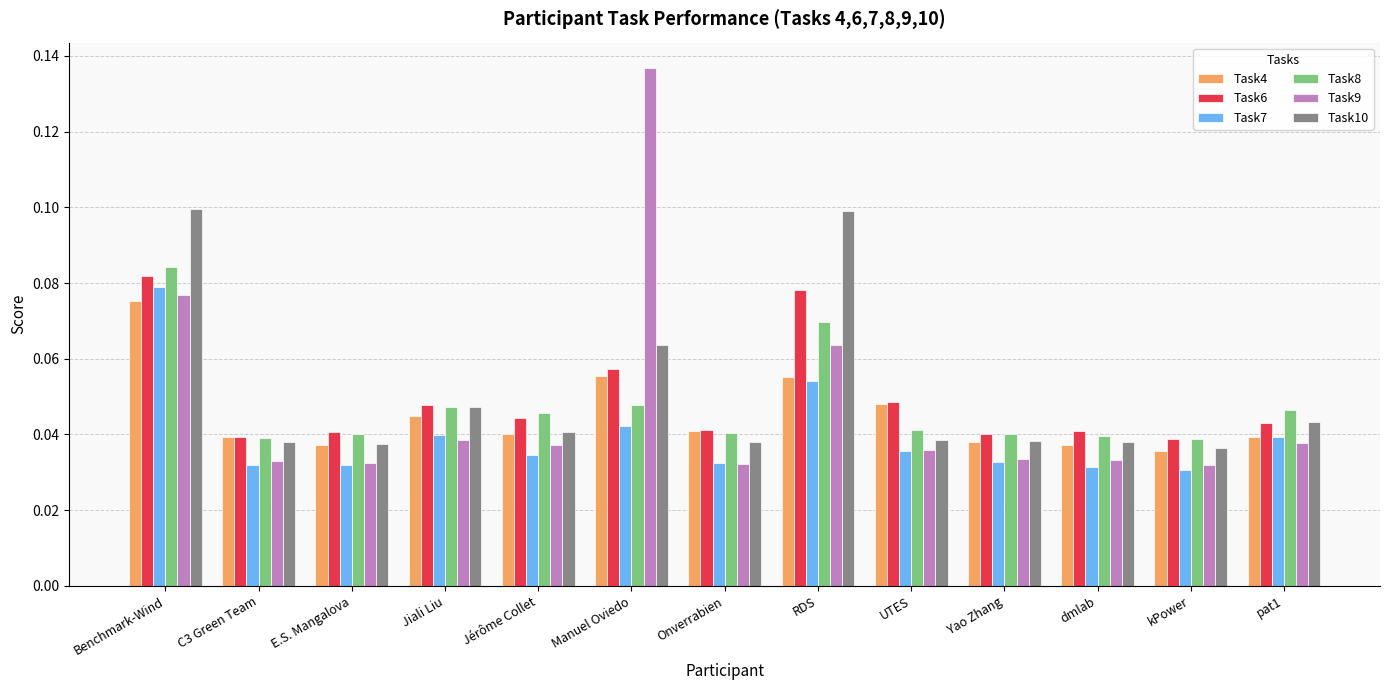

Is it true that Task7 equals 0.1 at RDS?

True